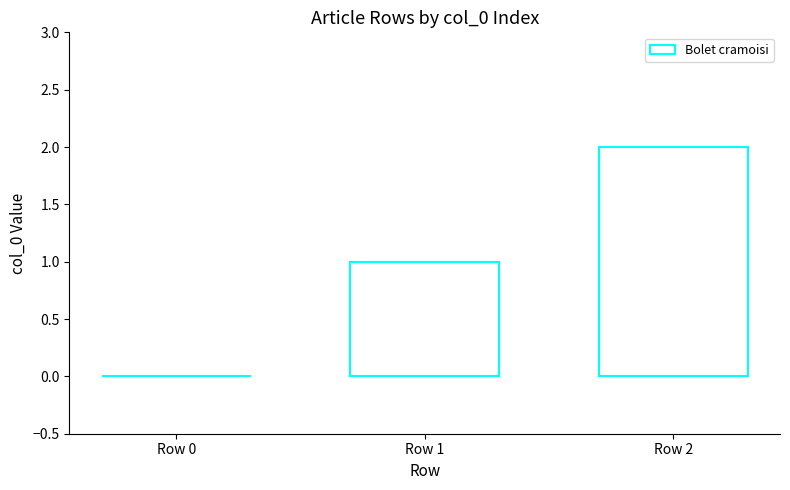

Which has a higher value, Row 0 or Row 2?

Row 2